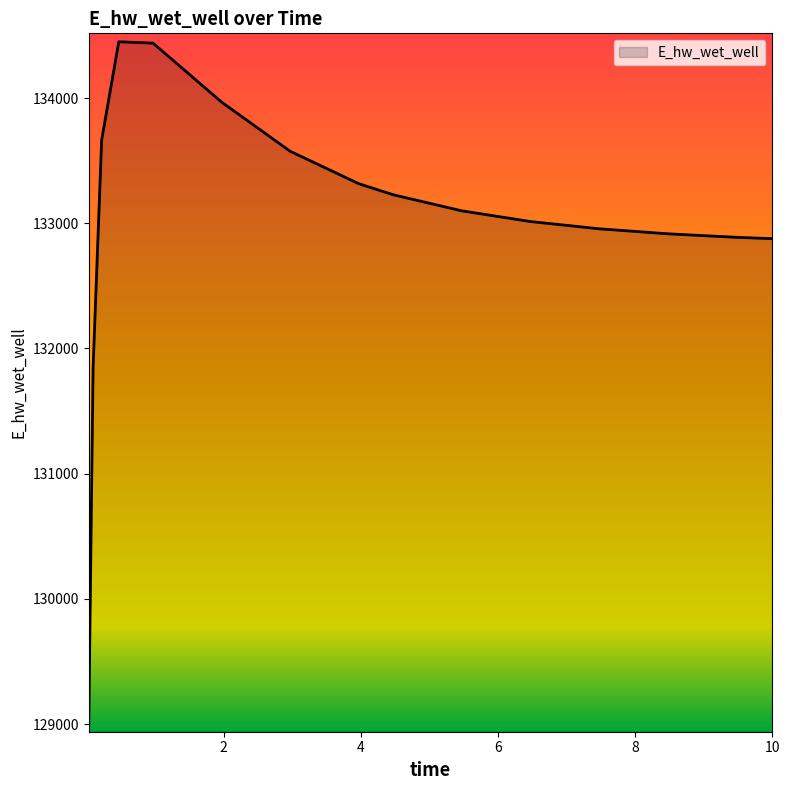

What is the smallest value displayed?

129003.8